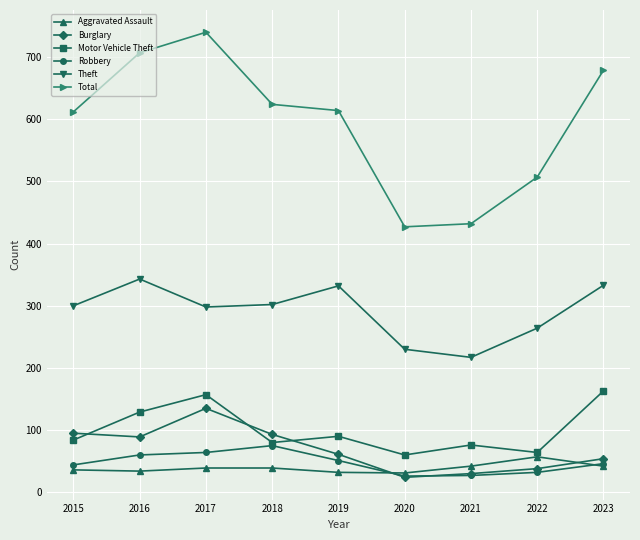

At how many categories does at least one series exceed 711?

1